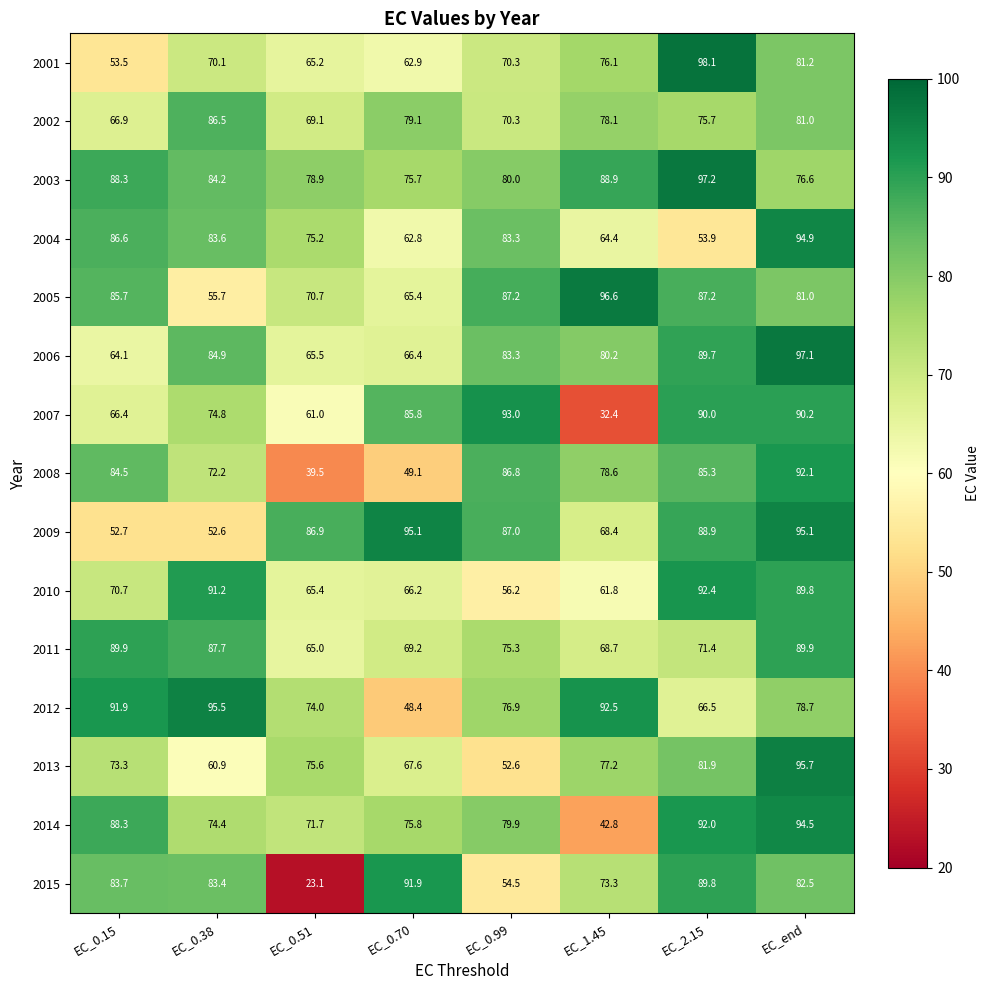

What is the difference between the highest and lowest values at EC_0.38?

42.9